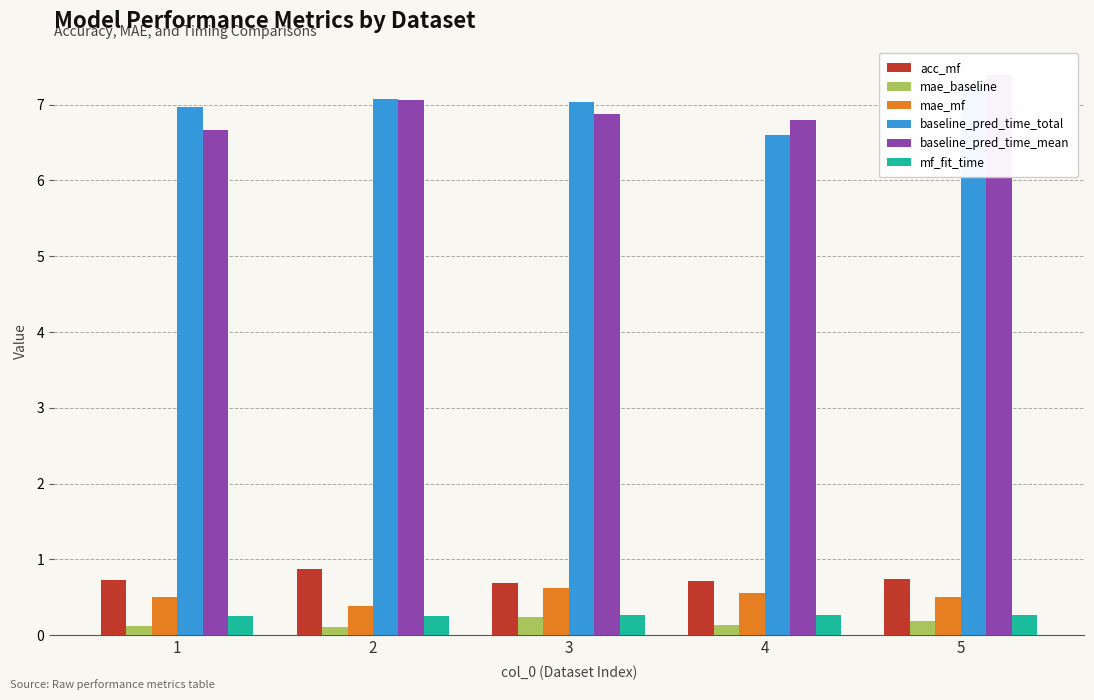

Reading left to right, extract all data points from this chart.

acc_mf: 1=0.7	2=0.9	3=0.7	4=0.7	5=0.7
mae_baseline: 1=0.1	2=0.1	3=0.2	4=0.1	5=0.2
mae_mf: 1=0.5	2=0.4	3=0.6	4=0.6	5=0.5
baseline_pred_time_total: 1=7.0	2=7.1	3=7.0	4=6.6	5=7.3
baseline_pred_time_mean: 1=6.7	2=7.1	3=6.9	4=6.8	5=7.4
mf_fit_time: 1=0.3	2=0.3	3=0.3	4=0.3	5=0.3